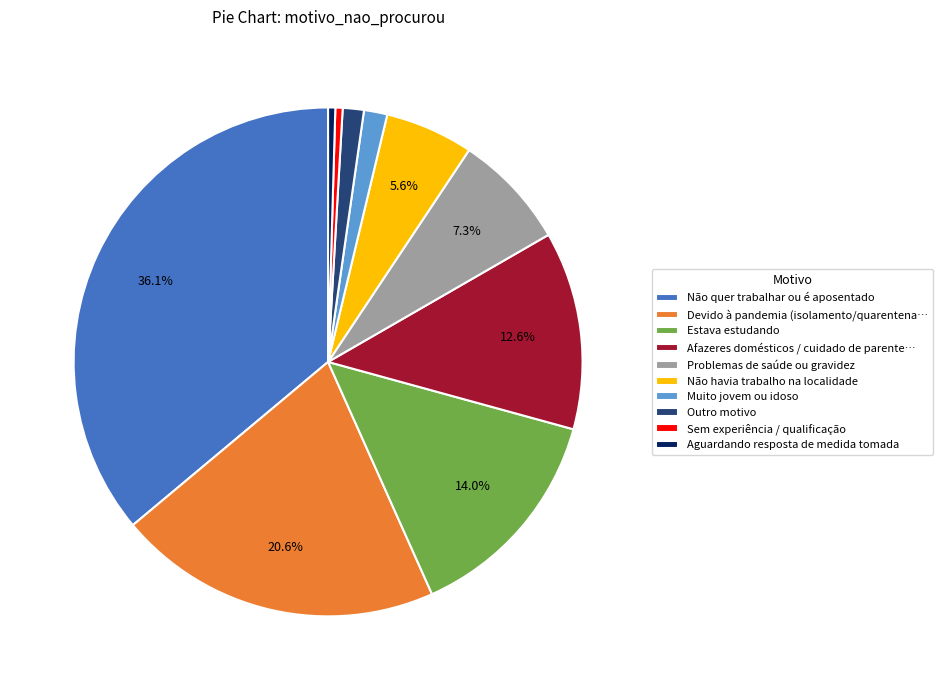

Is it true that Não havia trabalho na localidade is 17% of the pie?

False